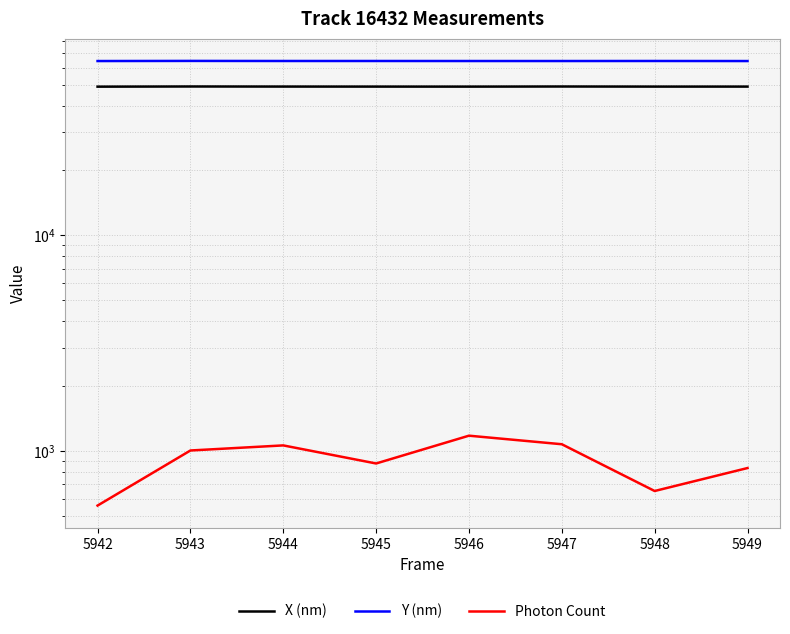

What is the greatest value displayed?

64418.3